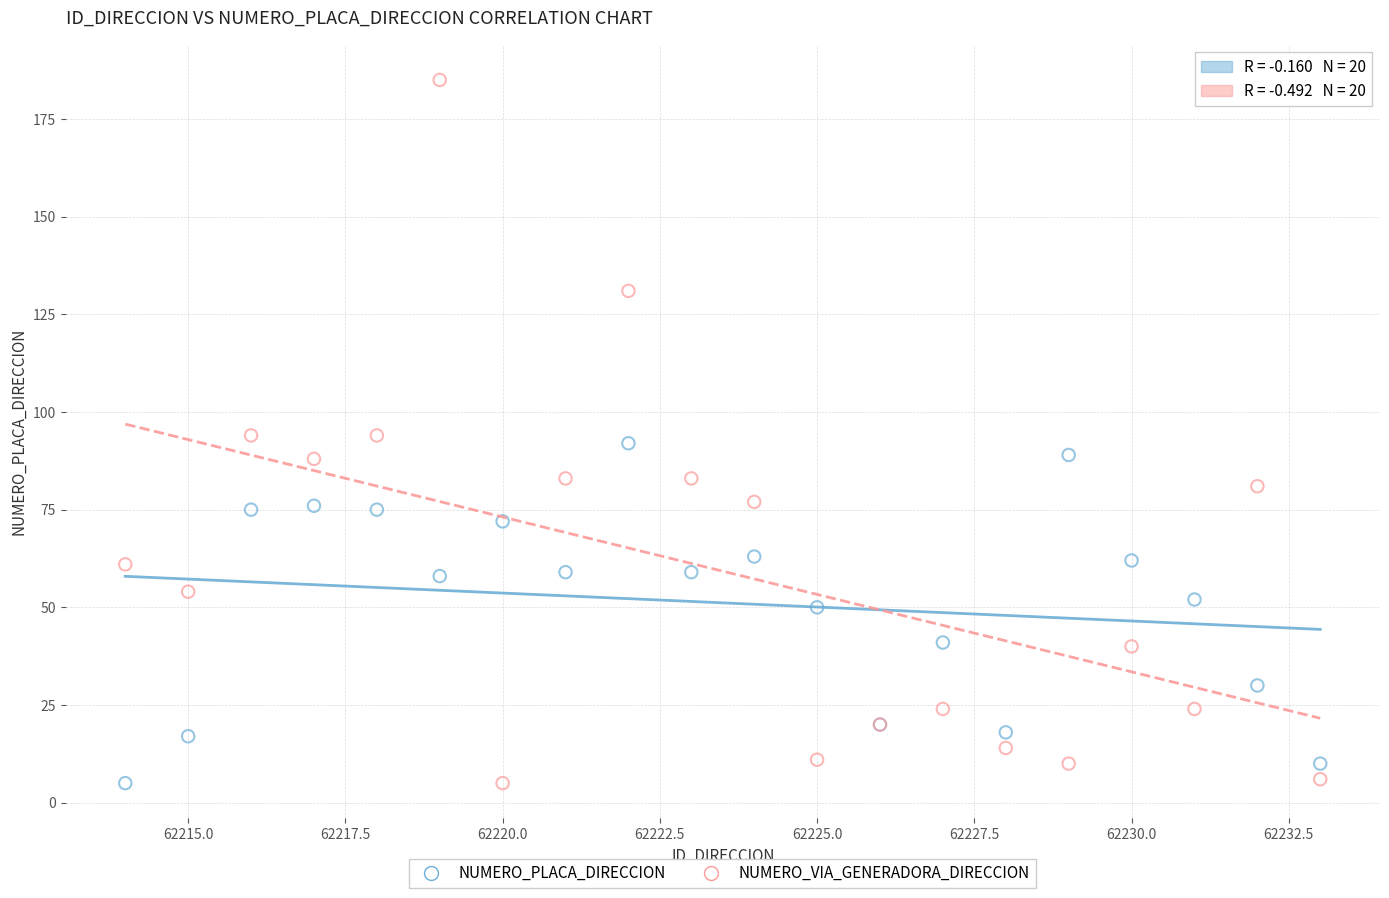

In the NUMERO_PLACA_DIRECCION series, what Y value is closest to 48?

50